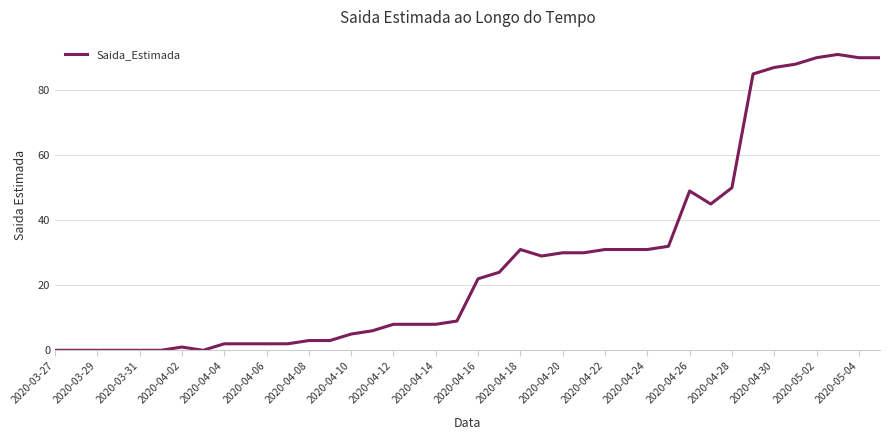

Does the chart display data point markers on the line(s)?

No